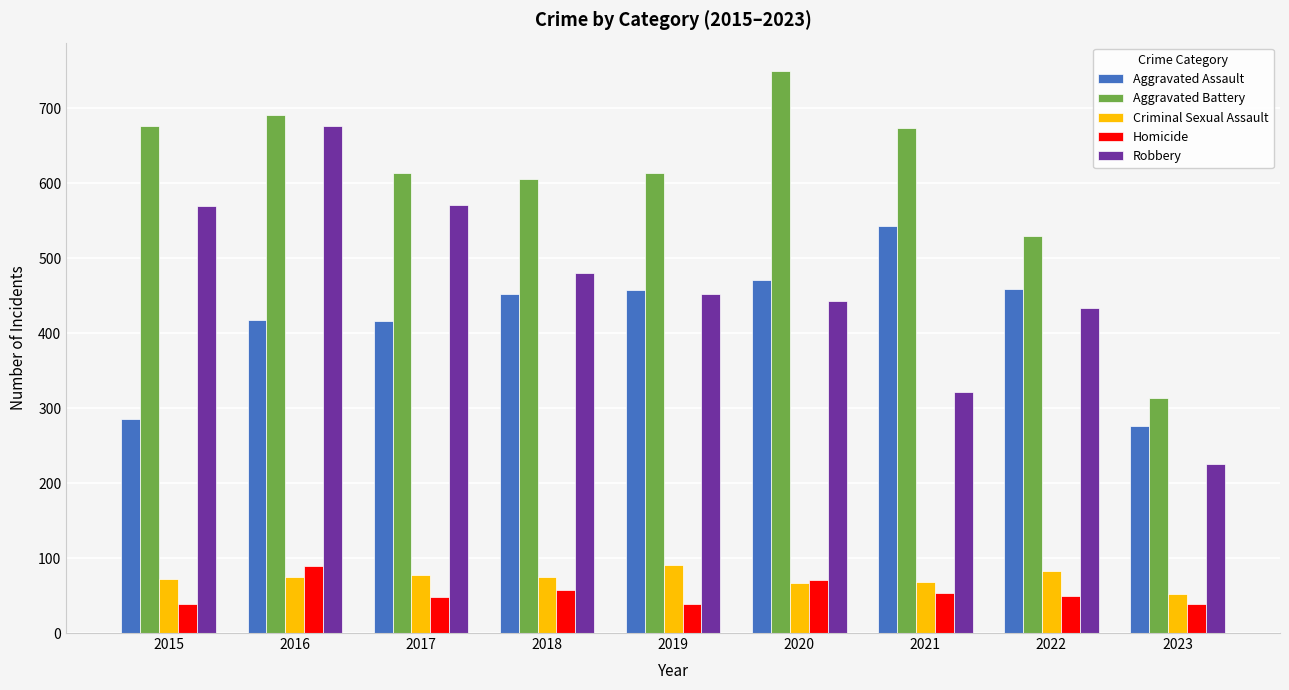

At 2022, list the series in order from largest to smallest.

Aggravated Battery, Aggravated Assault, Robbery, Criminal Sexual Assault, Homicide